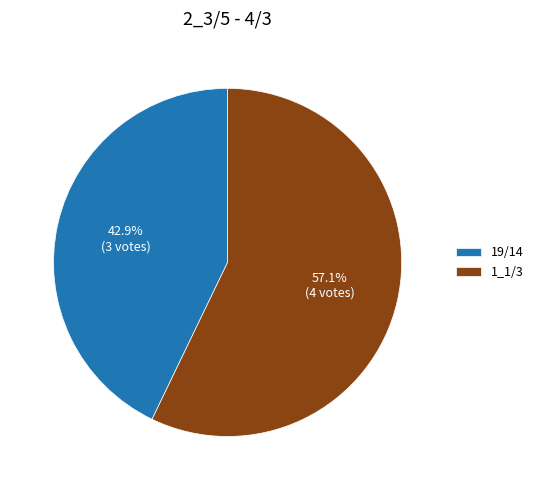

Between 1_1/3 and 19/14, which is larger?

1_1/3